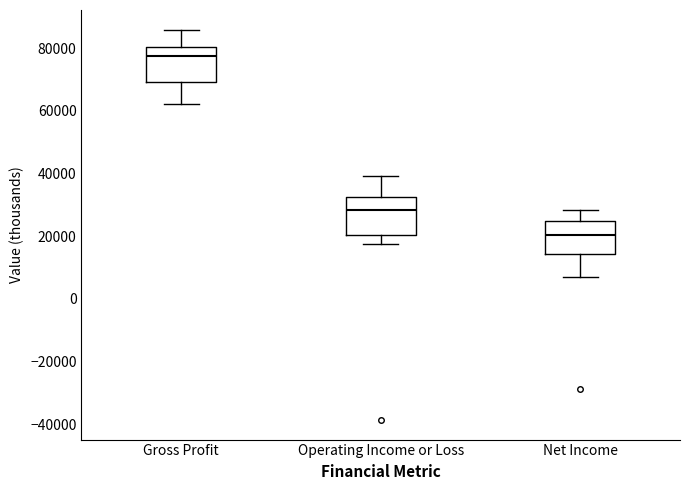

Reading left to right, read every box against the y-axis: the position of its median line, the range the box covers, and the ends of its whiskers. The values are not printed on the chart, so give them approximately, as read against the axis.

Gross Profit: median 78000, box 70000 to 80000, whiskers 62000 to 86000
Operating Income or Loss: median 28000, box 20000 to 32000, whiskers 18000 to 40000
Net Income: median 20000, box 14000 to 24000, whiskers 8000 to 28000